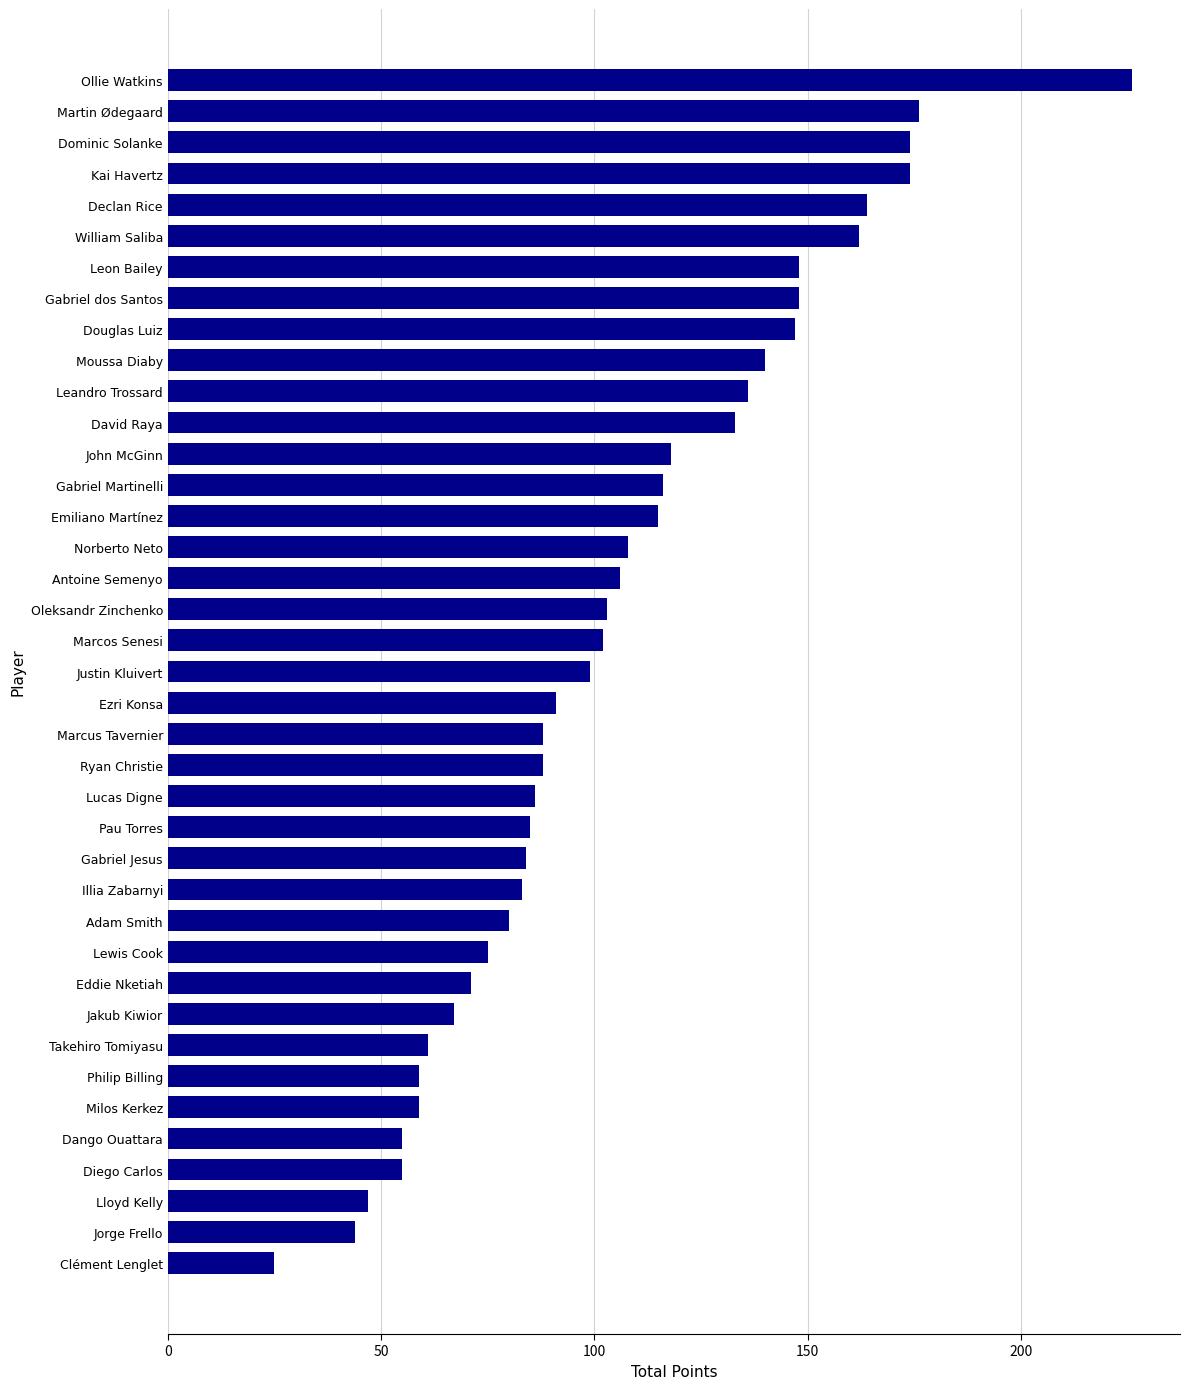

Does the chart contain stacked bars?

No